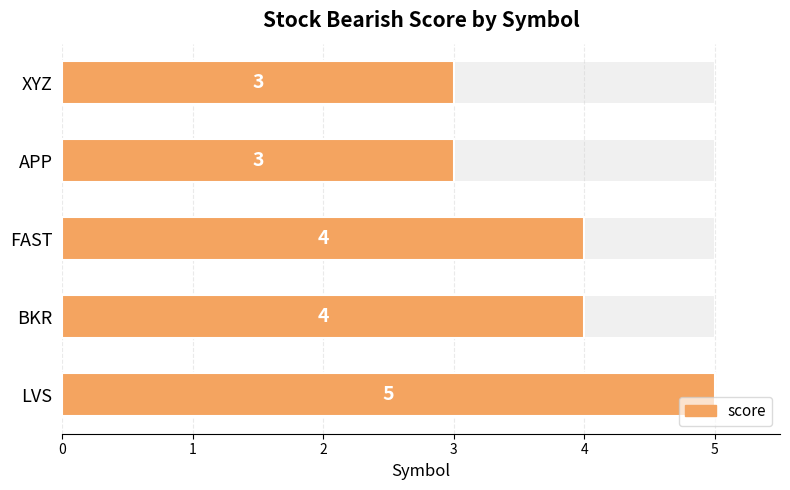

What is the value of the 5th bar from the left?

3